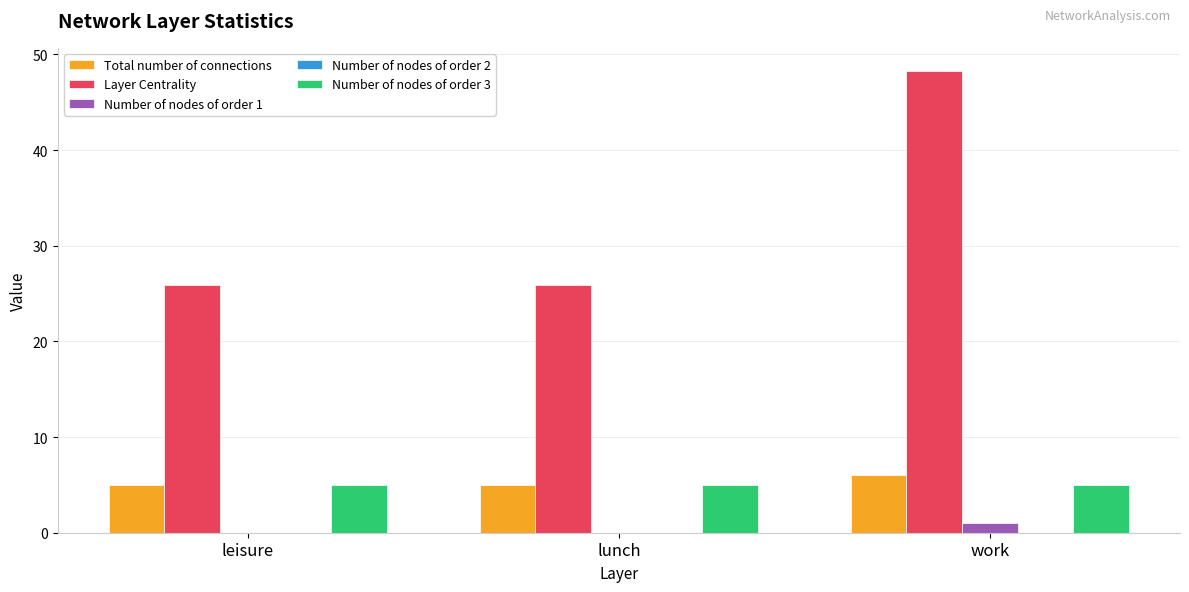

What is the maximum value shown in the chart?

48.3